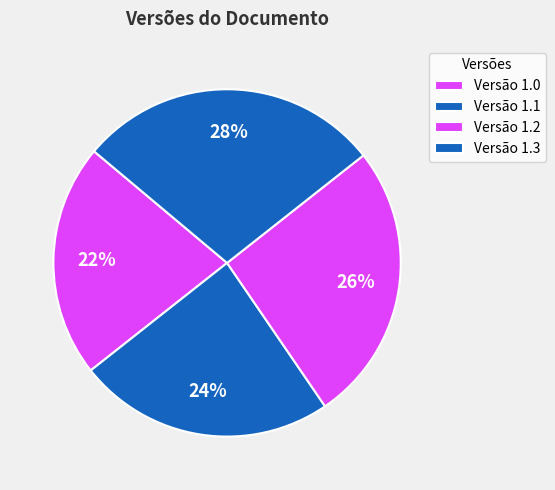

Is the sum of Versão 1.2 and Versão 1.1 greater than half?

No